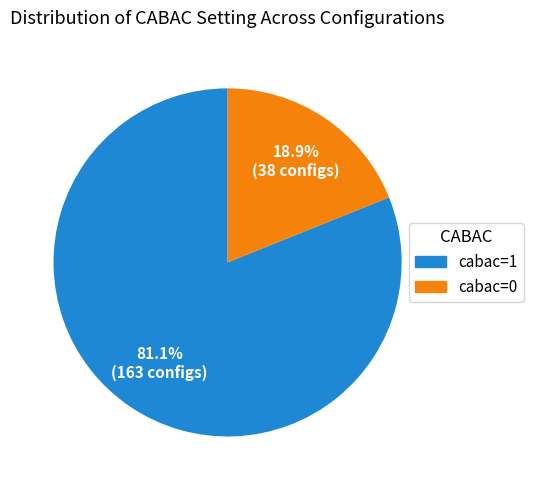

To the nearest percent, what is the combined percentage of cabac=0 and cabac=1?

100%